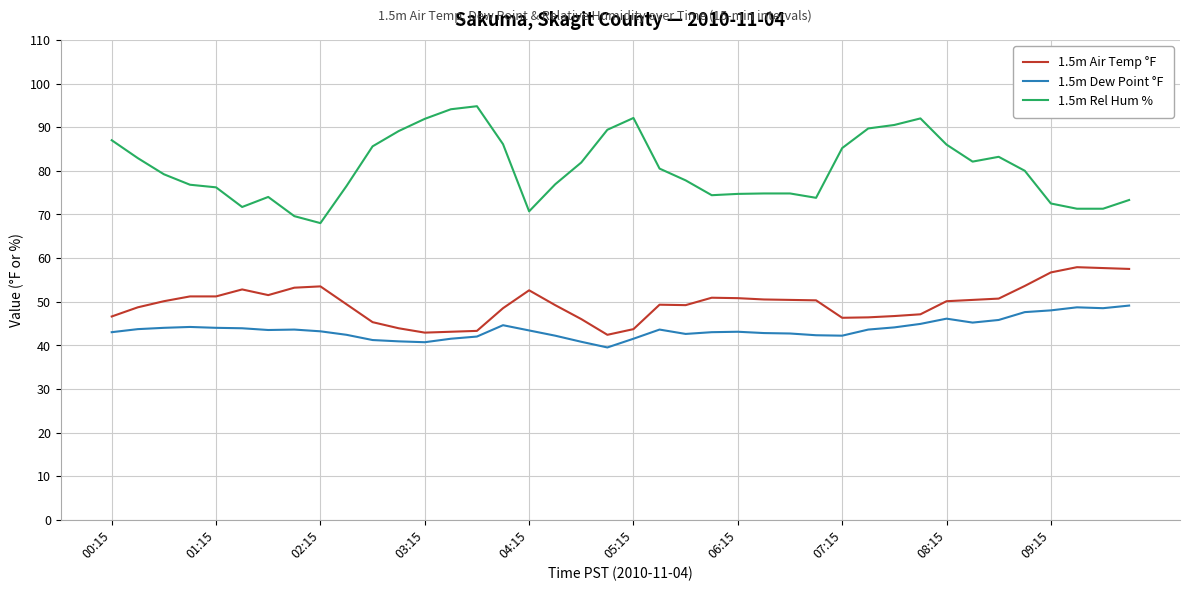

What is the lowest value of the 1.5m Air Temp °F series?

42.4